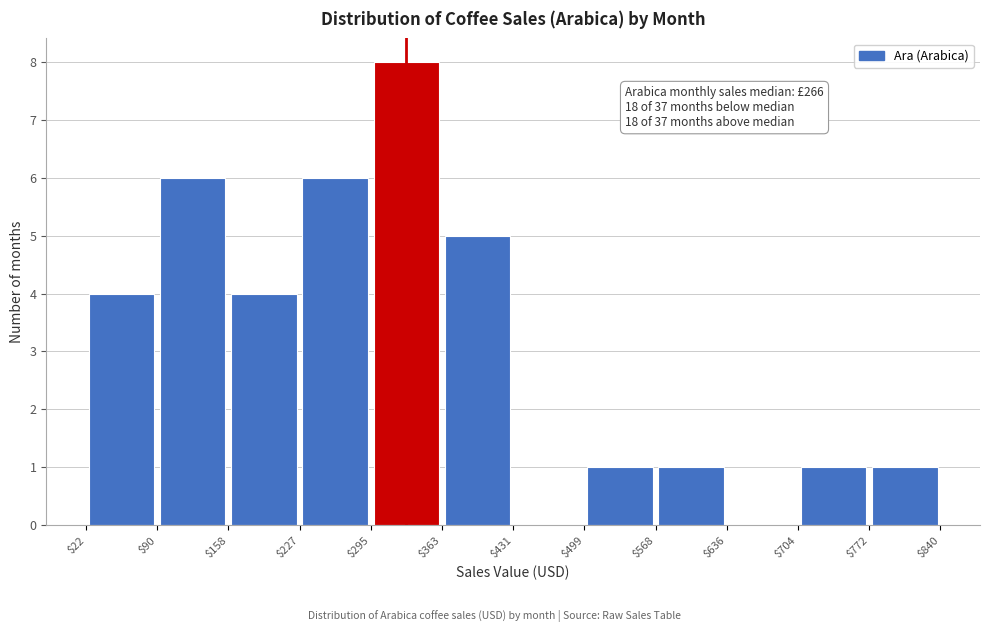

Over which range of the x-axis is the bar tallest?

$295 to $363